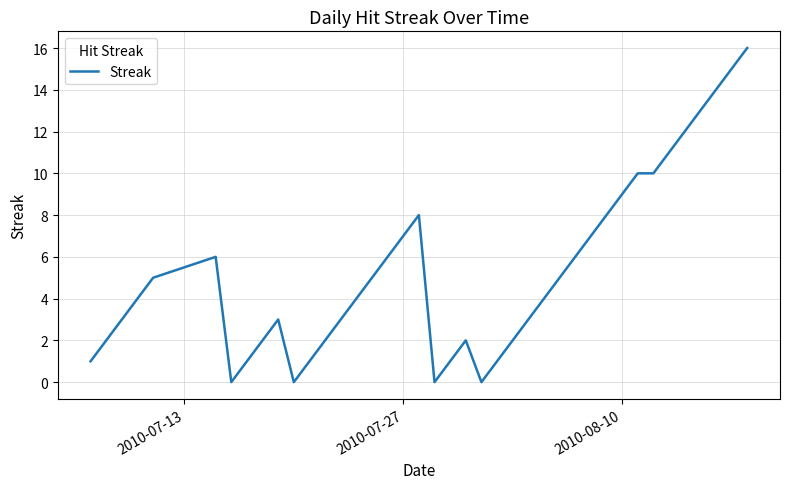

What is the maximum value shown in the chart?

16